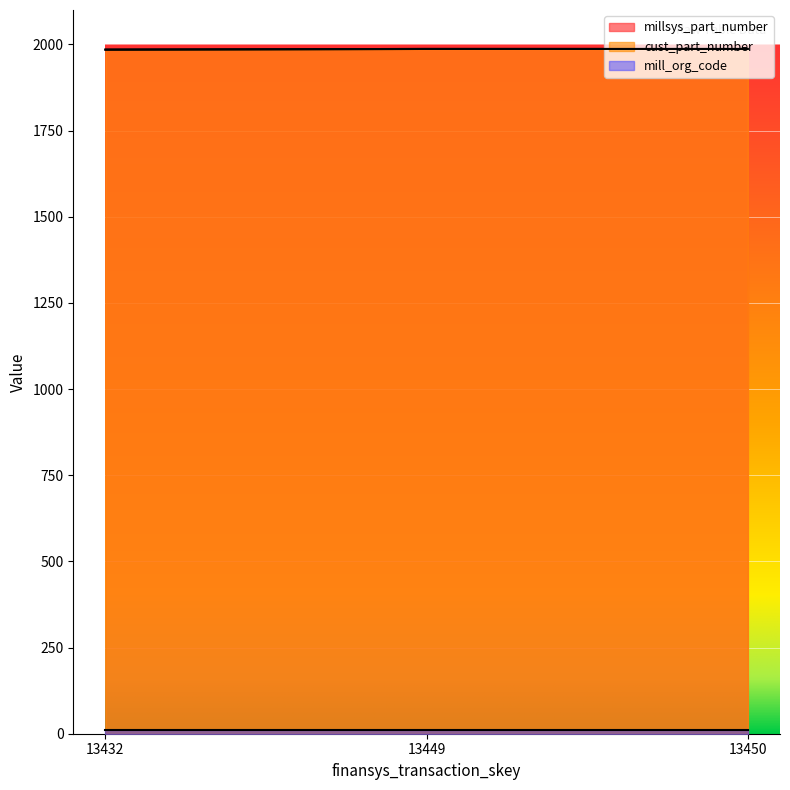

List the labels in order of cust_part_number value, smallest first.

13432, 13449, 13450